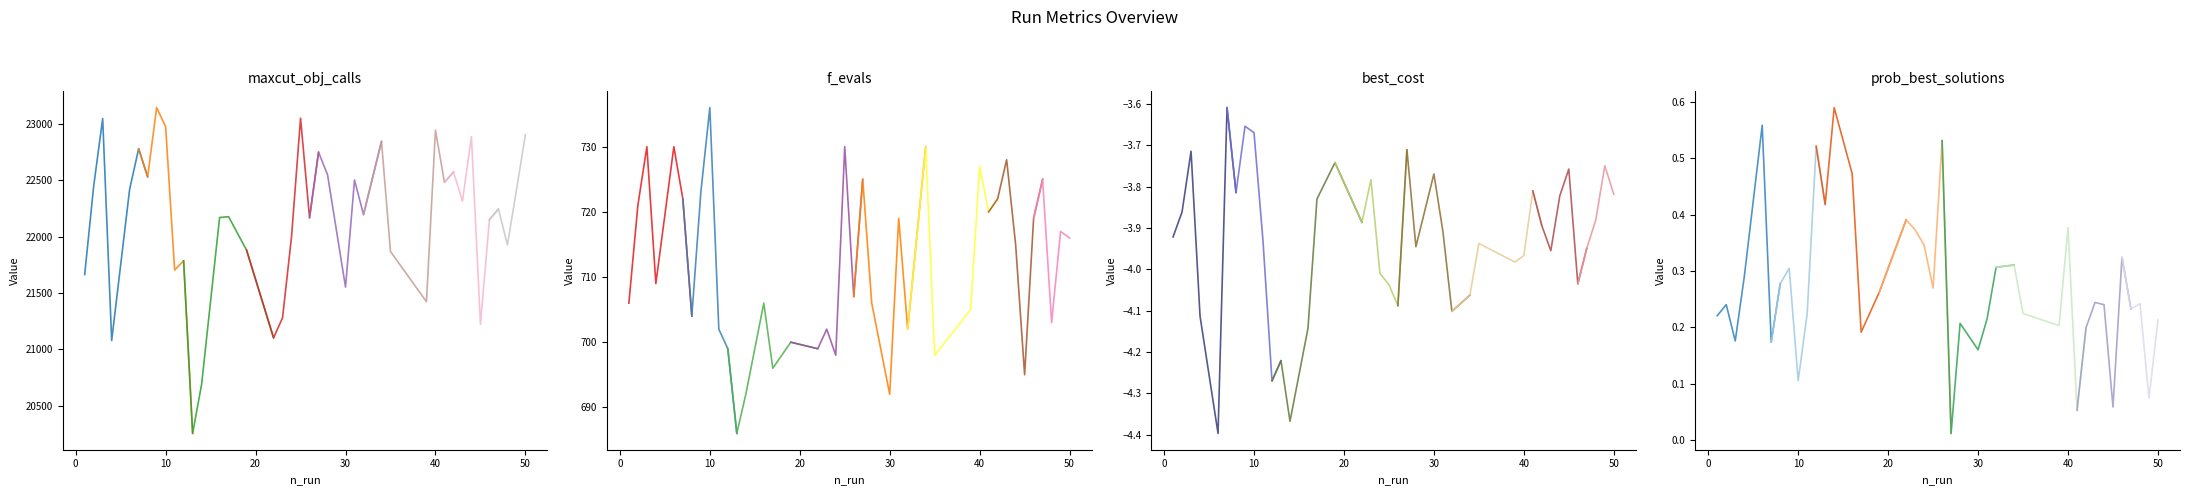

How many interior local valleys does the maxcut_obj_calls series have?

13